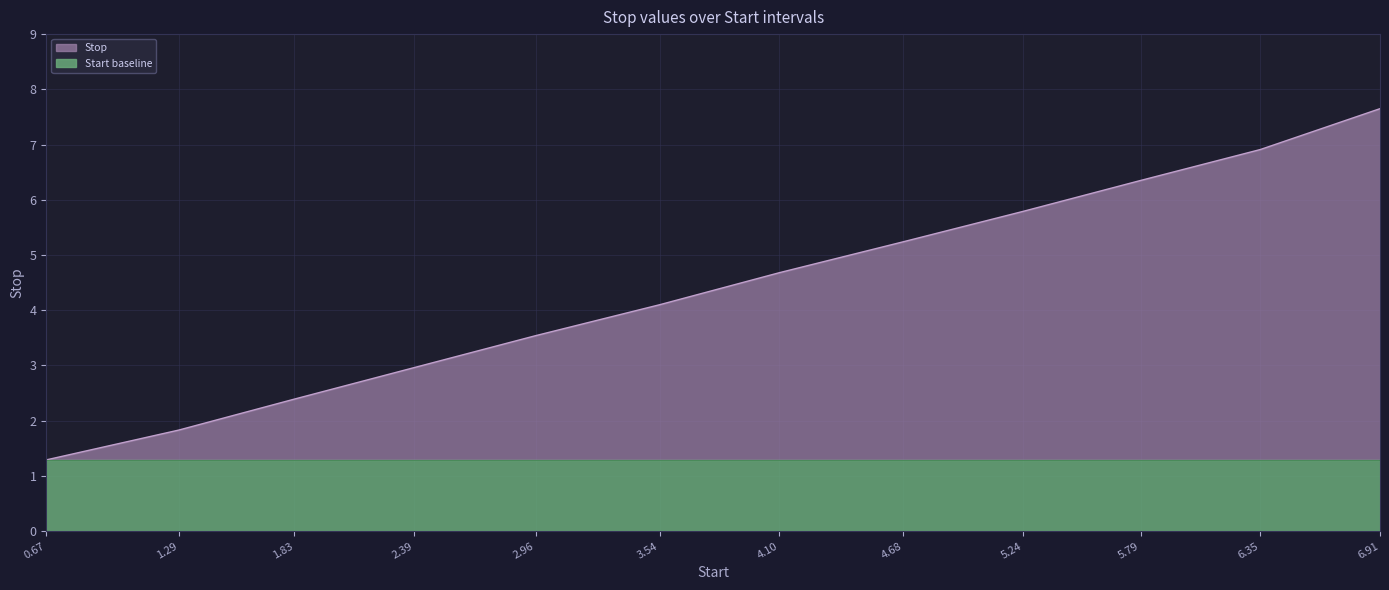

What is the change in value from 1.29 to 1.83?

+0.6